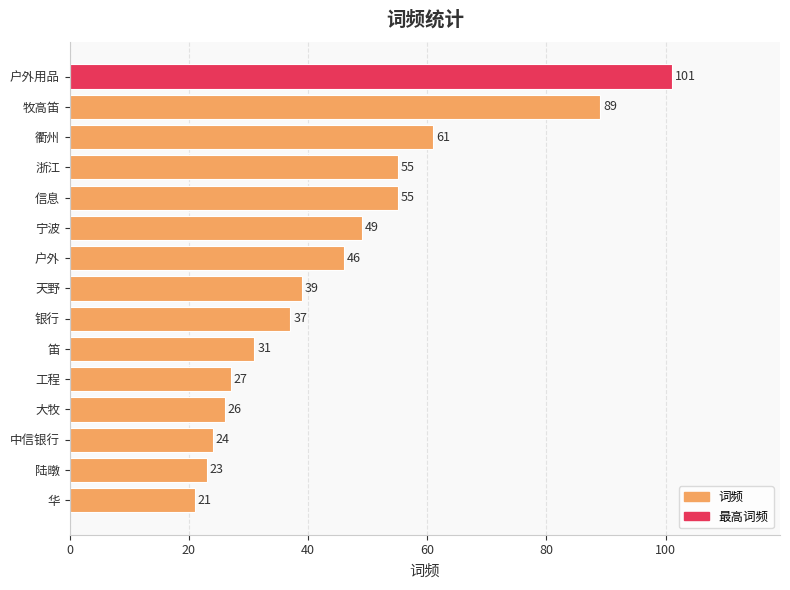

Between 笛 and 衢州, which is larger?

衢州